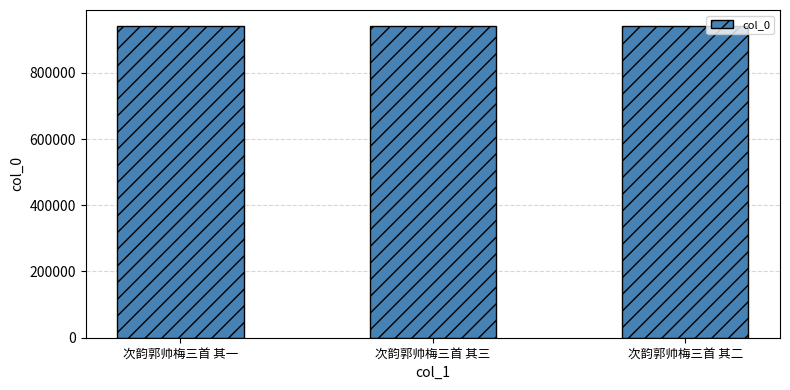

What is the value of the 3rd bar from the left?

942519